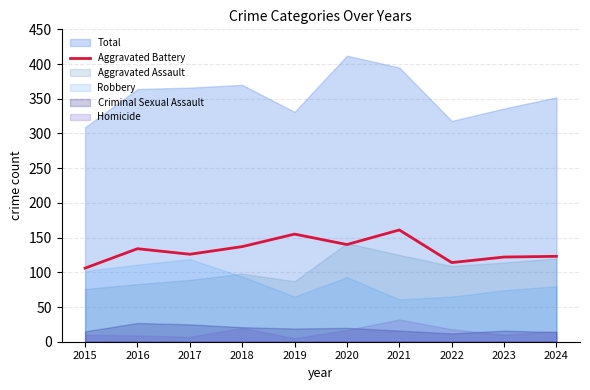

How many data points does each series have?

10